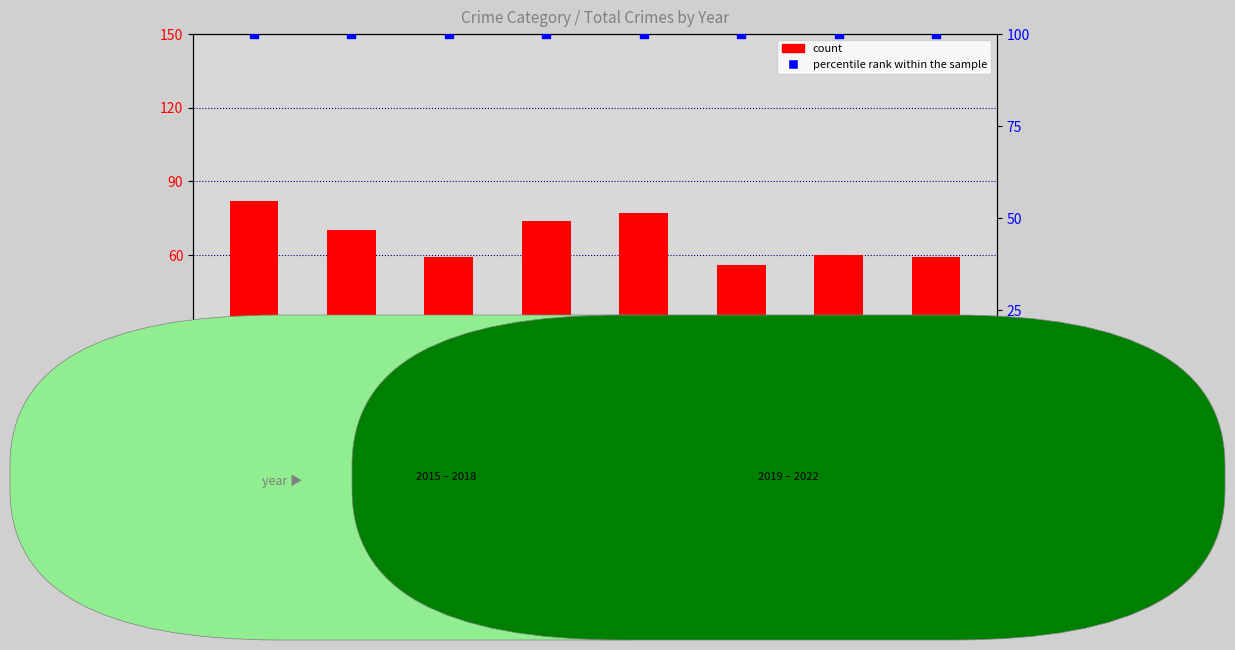

Is the value of count at 2016 greater than the value of percentile rank within the sample at 2016?

No